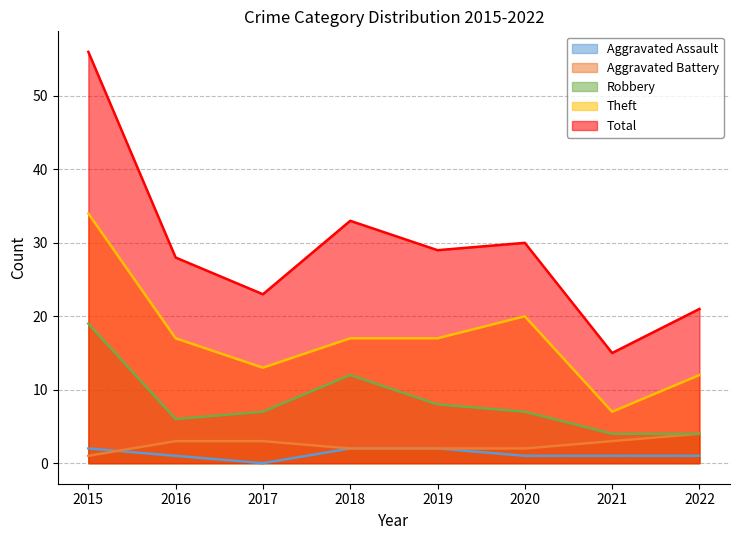

What is the maximum value shown in the chart?

56